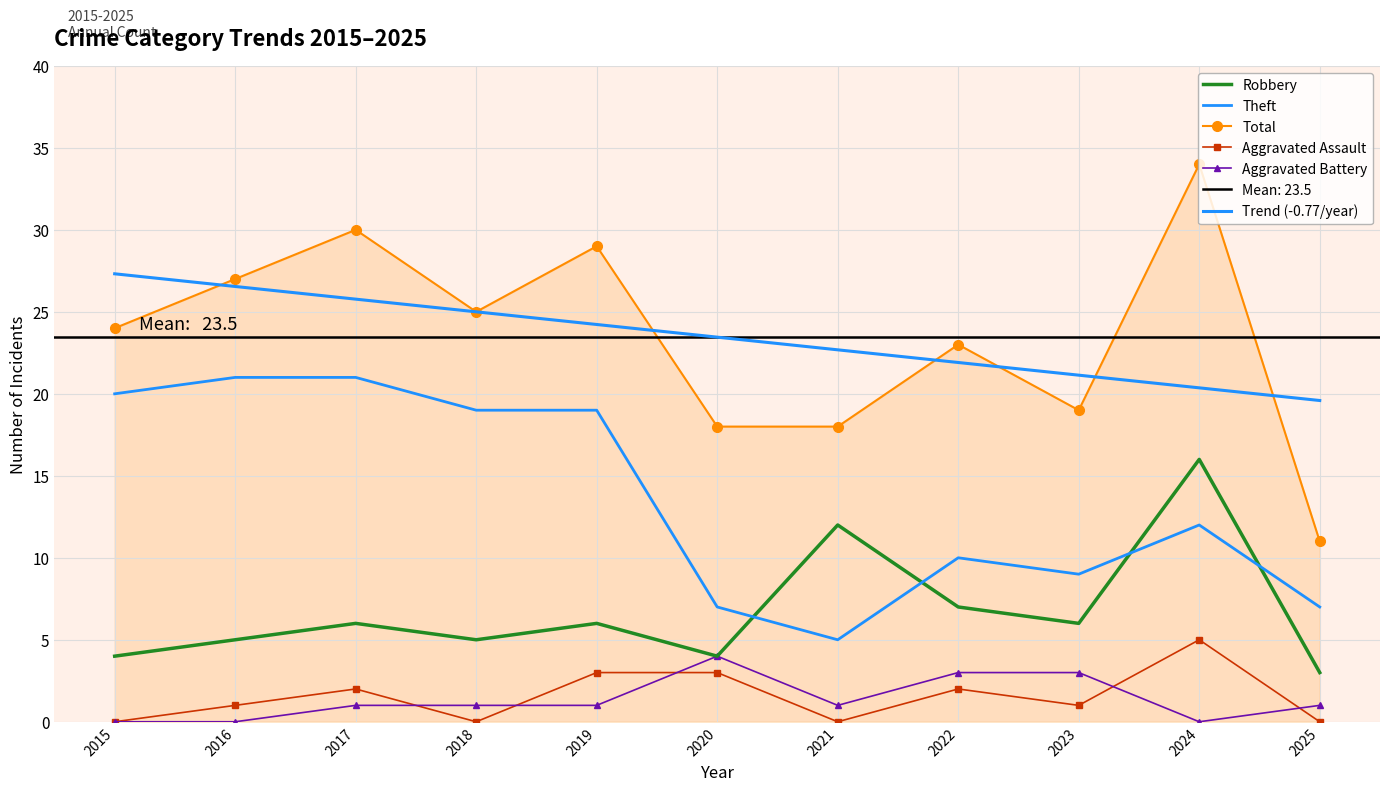

Read the Robbery value at 2023.

6.0